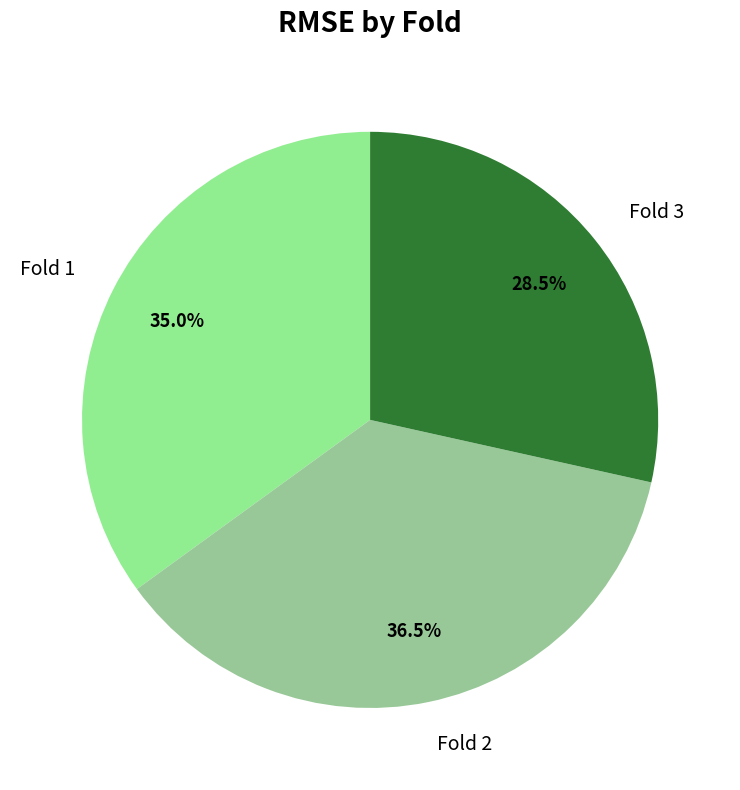

To the nearest percent, what is the average slice percentage?

33%